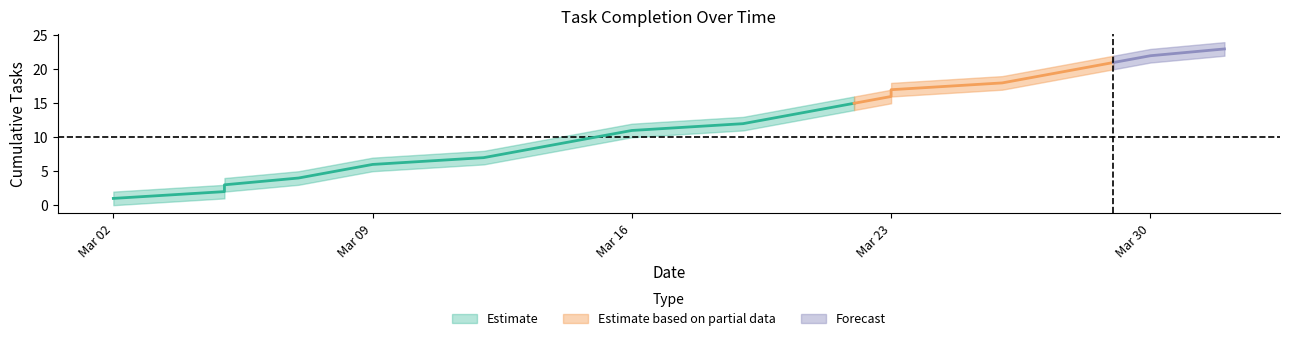

At which label is Completed_lower closest to 11?

2021-03-19